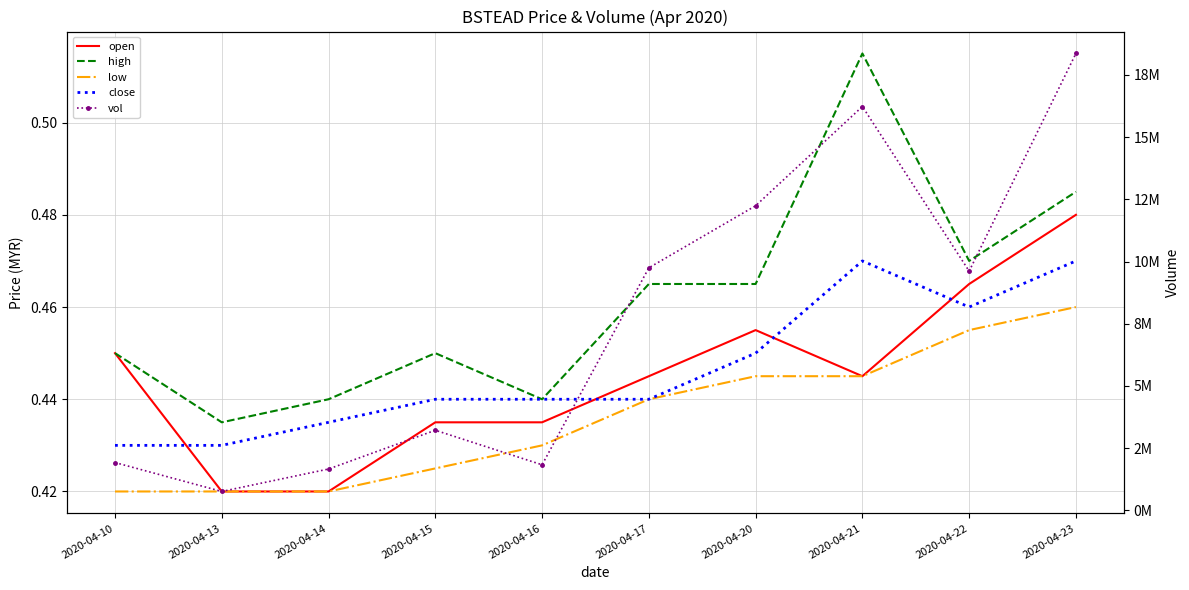

Between 2020-04-14 and 2020-04-23, which series saw the biggest shift?

vol